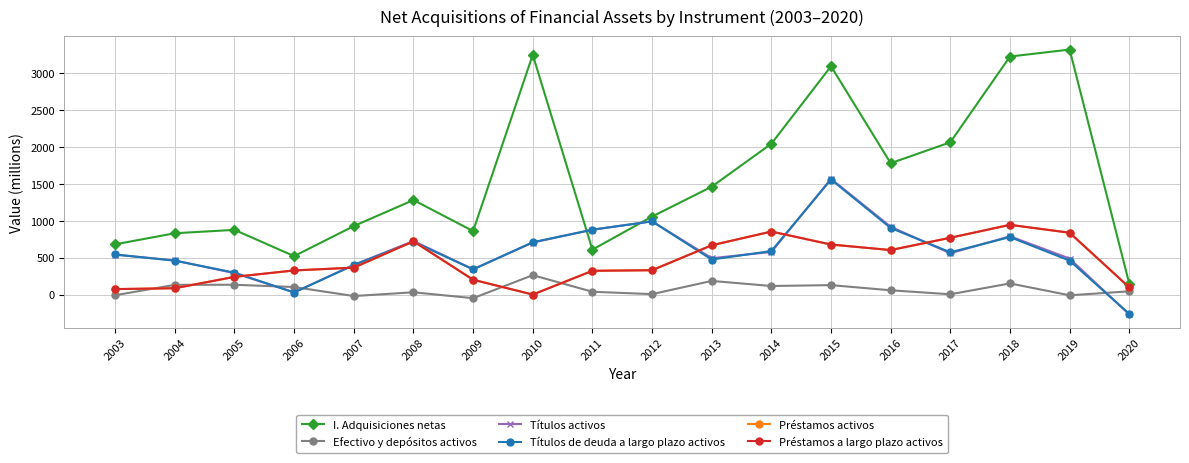

In Títulos de deuda a largo plazo activos, how many points are lower than both neighbors (excluding endpoints)?

4